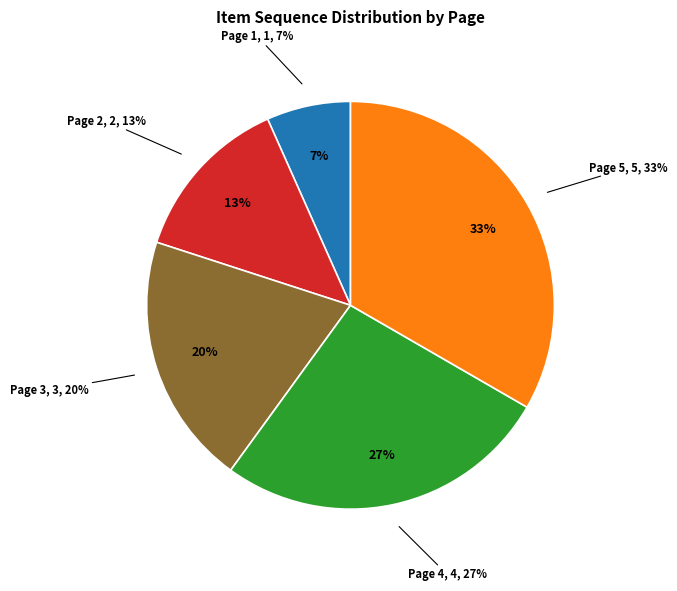

Does any single category account for the majority?

No